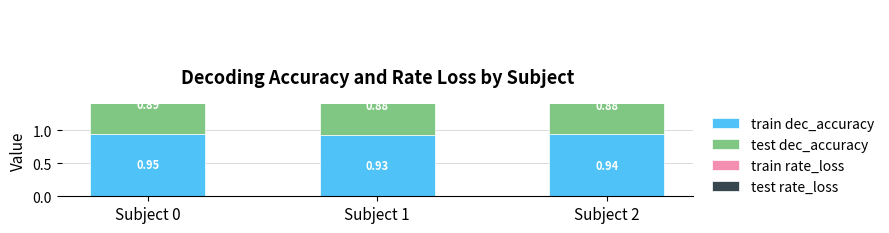

Which label corresponds to the largest value in the chart?

Subject 0